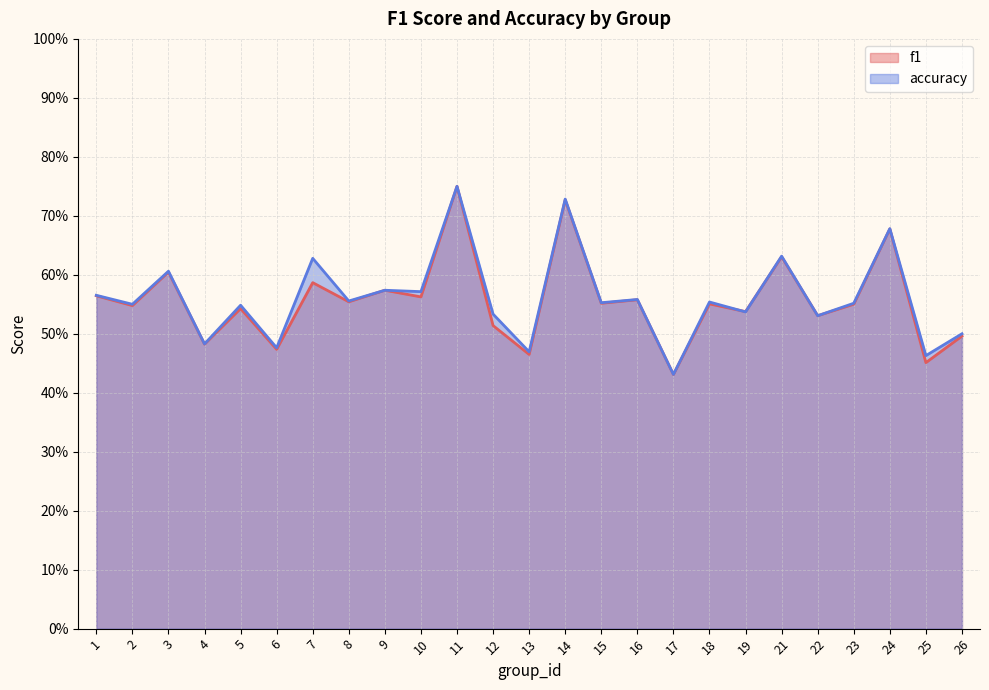

Read the f1 value at 22.

0.5